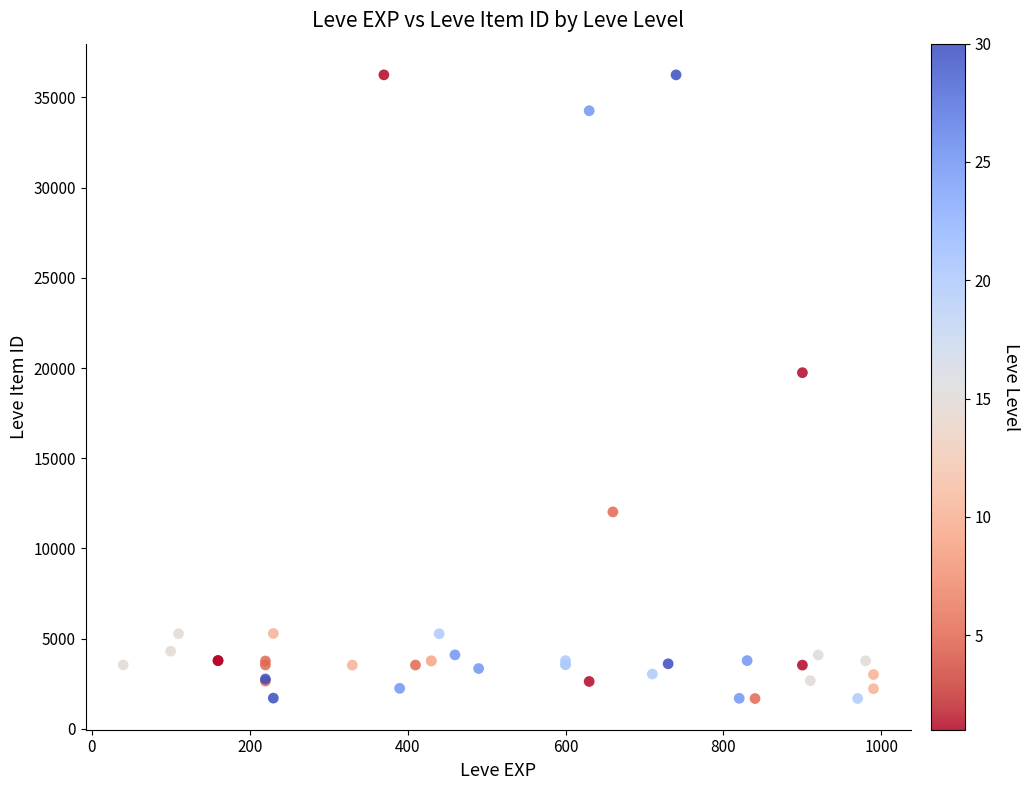

What Y value in the scatter plot is closest to 18967?

19744